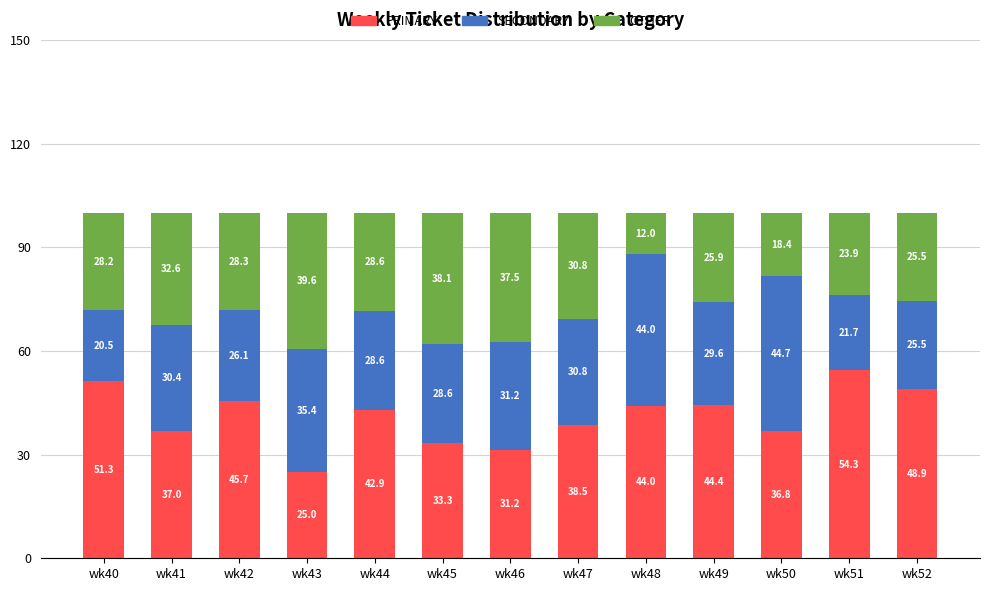

True or false: PRIMARY has a value of 33.3 at wk45.

True